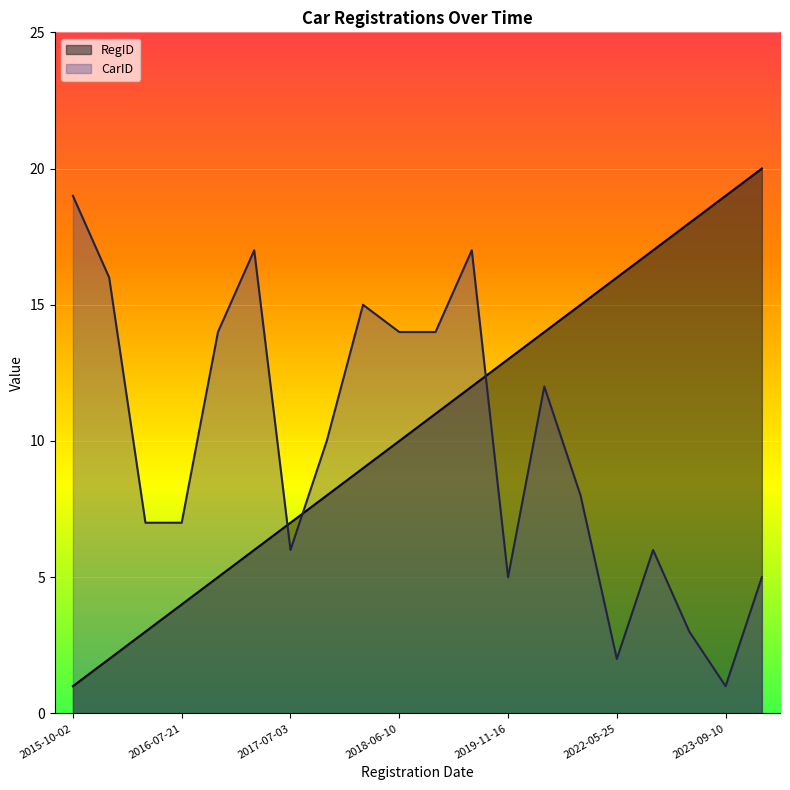

What is the label of the 16th point from the right?

2016-09-10